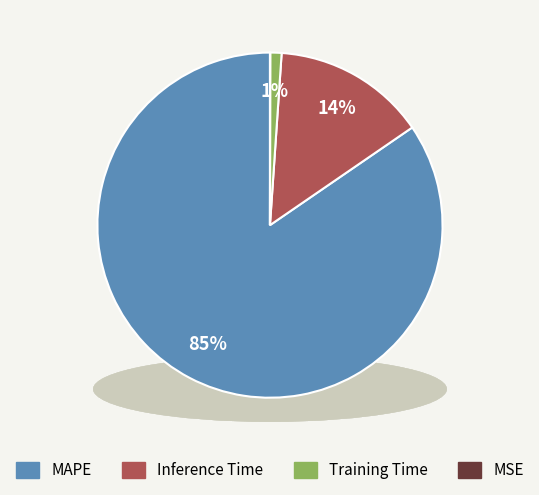

Does Training Time account for over 50% of the chart?

No